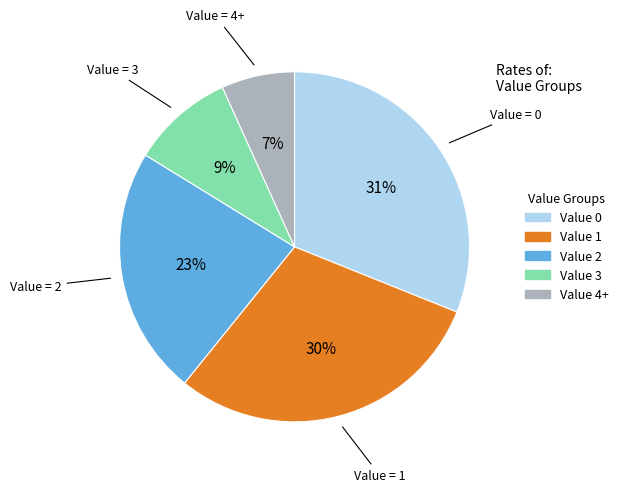

To the nearest percent, what is the difference between the largest and smallest slice percentages?

24%